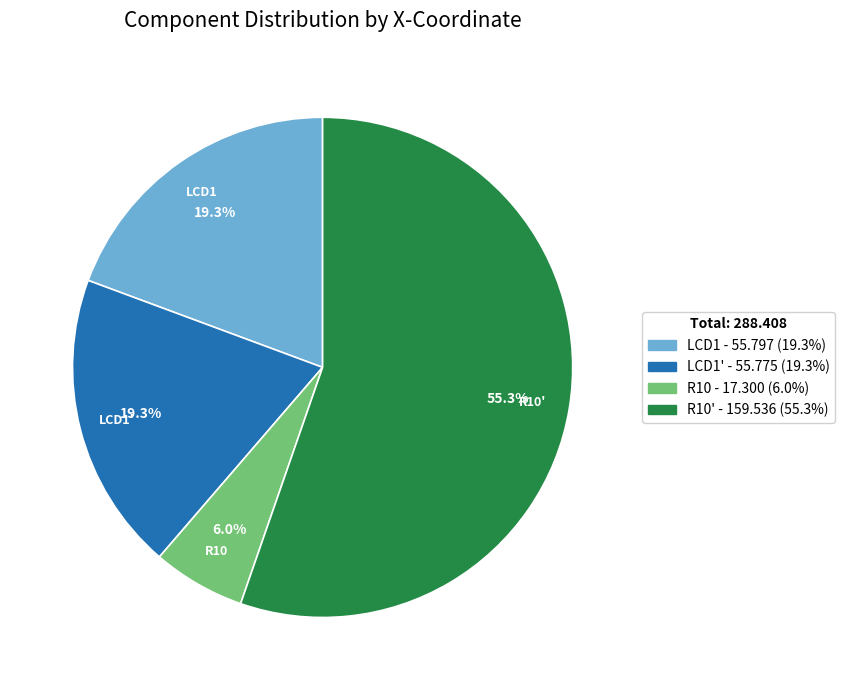

What is the smallest slice in the pie chart?

R10